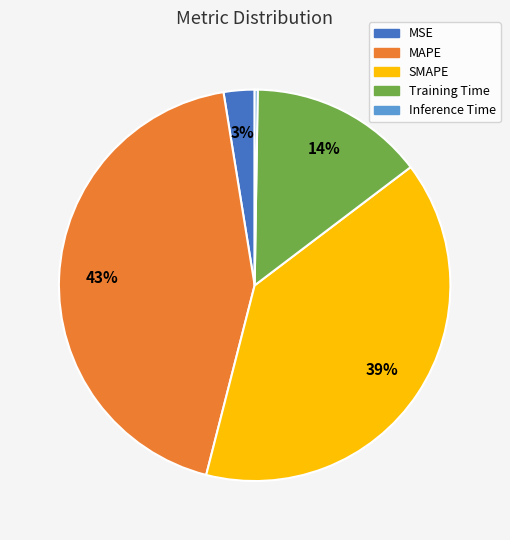

Does MAPE account for over 50% of the chart?

No